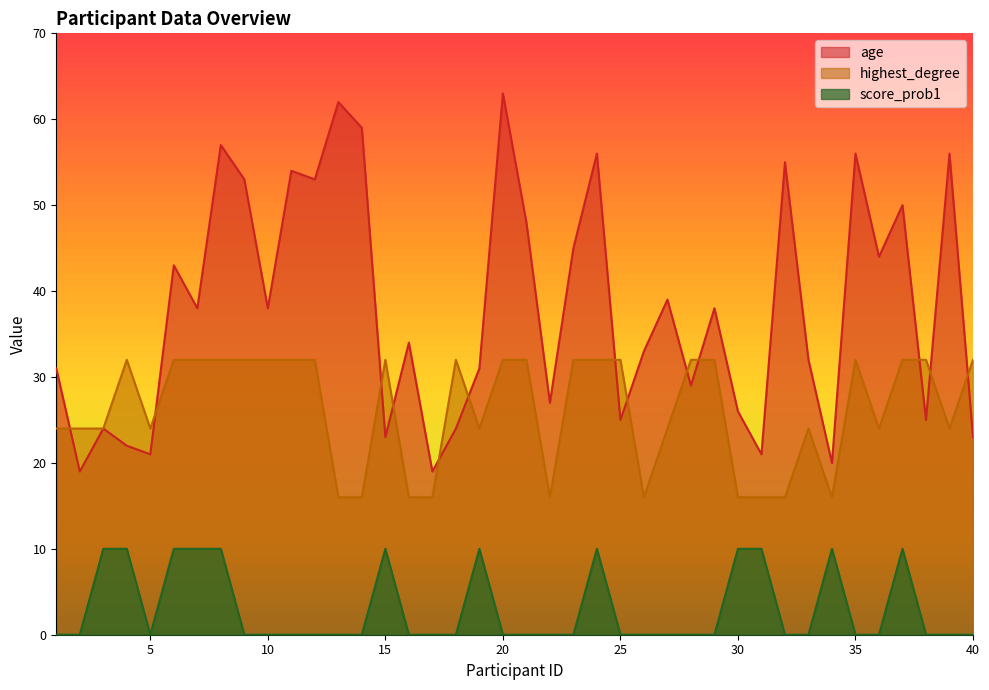

Reading left to right, what are all the values shown in this chart?

age: 31	19	24	22	21	43	38	57	53	38	54	53	62	59	23	34	19	24	31	63	48	27	45	56	25	33	39	29	38	26	21	55	32	20	56	44	50	25	56	23
highest_degree: 24	24	24	32	24	32	32	32	32	32	32	32	16	16	32	16	16	32	24	32	32	16	32	32	32	16	24	32	32	16	16	16	24	16	32	24	32	32	24	32
score_prob1: 0	0	10	10	0	10	10	10	0	0	0	0	0	0	10	0	0	0	10	0	0	0	0	10	0	0	0	0	0	10	10	0	0	10	0	0	10	0	0	0